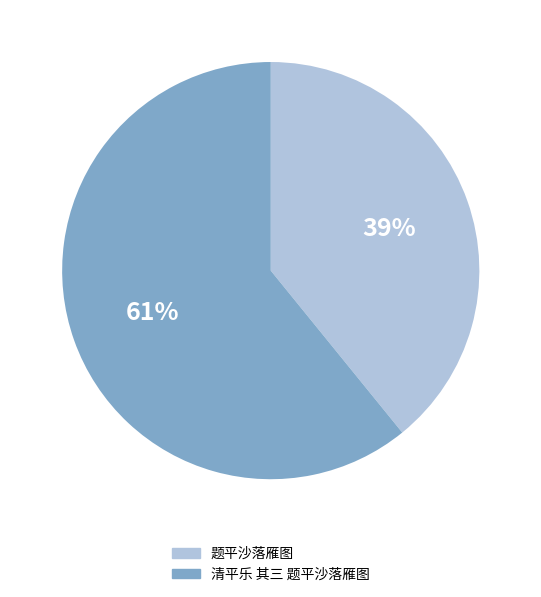

To the nearest percent, what is the combined percentage of 题平沙落雁图 and 清平乐 其三 题平沙落雁图?

100%